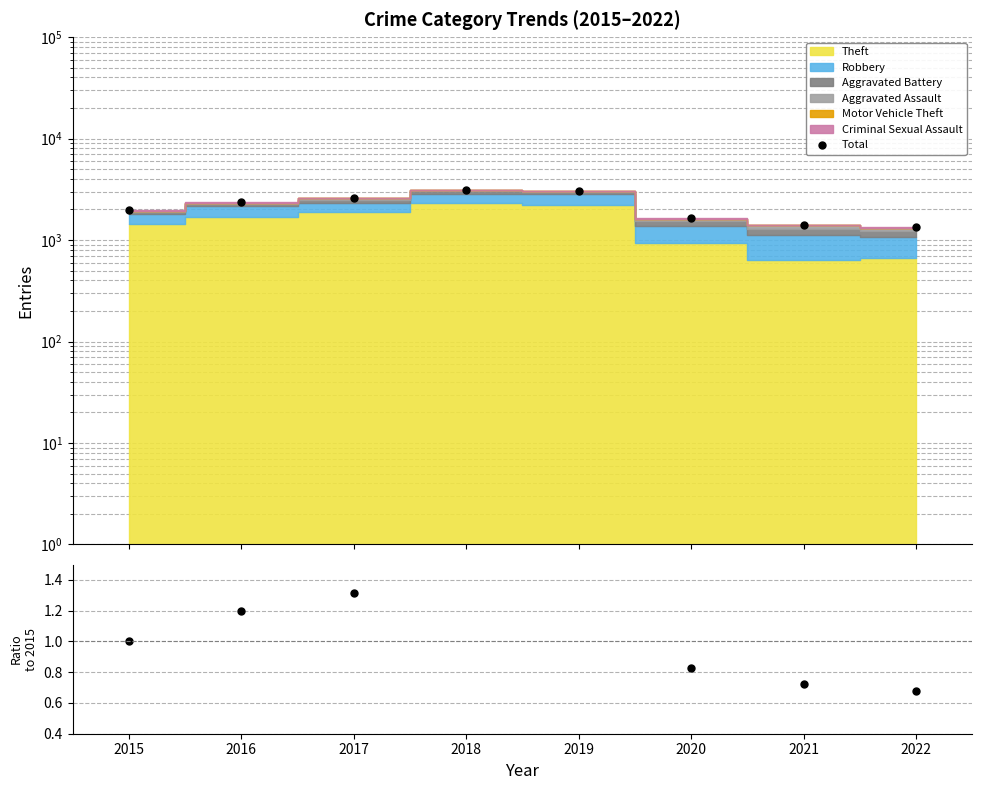

True or false: Total has a value of 1371.4 at 2017.

False